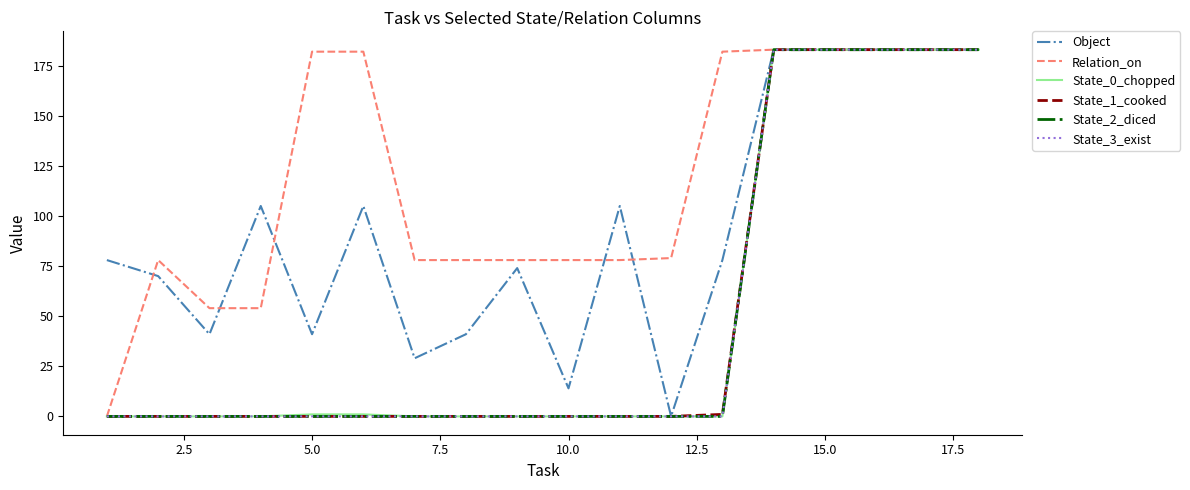

Rank the series by their maximum value, from highest to lowest.

Object, Relation_on, State_0_chopped, State_1_cooked, State_2_diced, State_3_exist